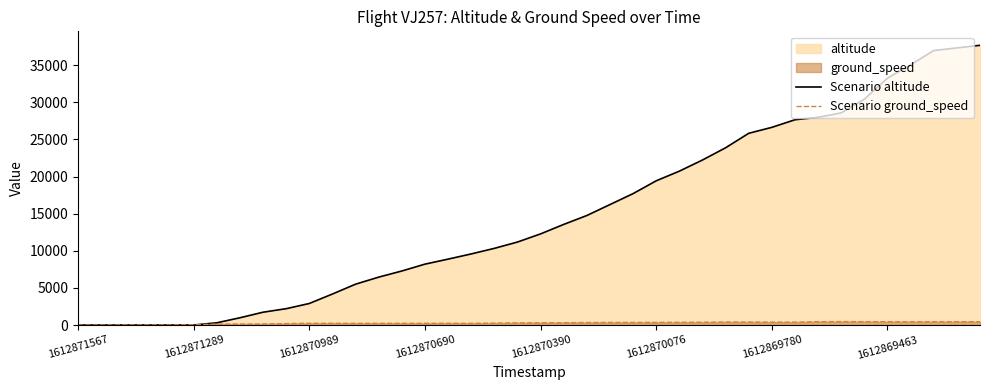

Where does the Scenario altitude series first go above 12275?

21